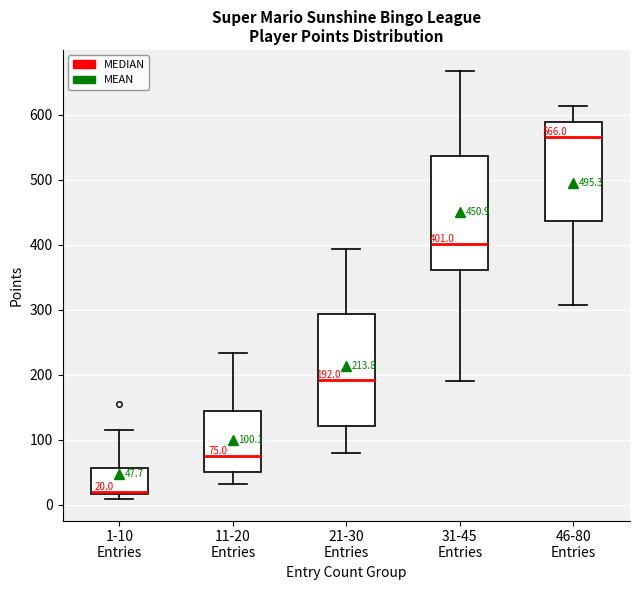

Which box's median line is the highest?

46-80 Entries